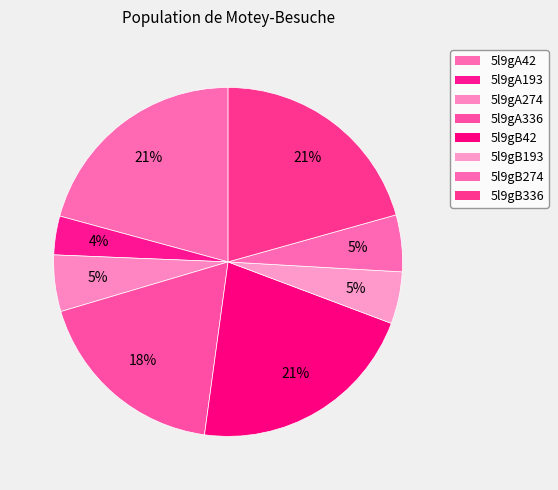

What is the ratio of the value at 5l9gB336 to the value at 5l9gA193?

5.8